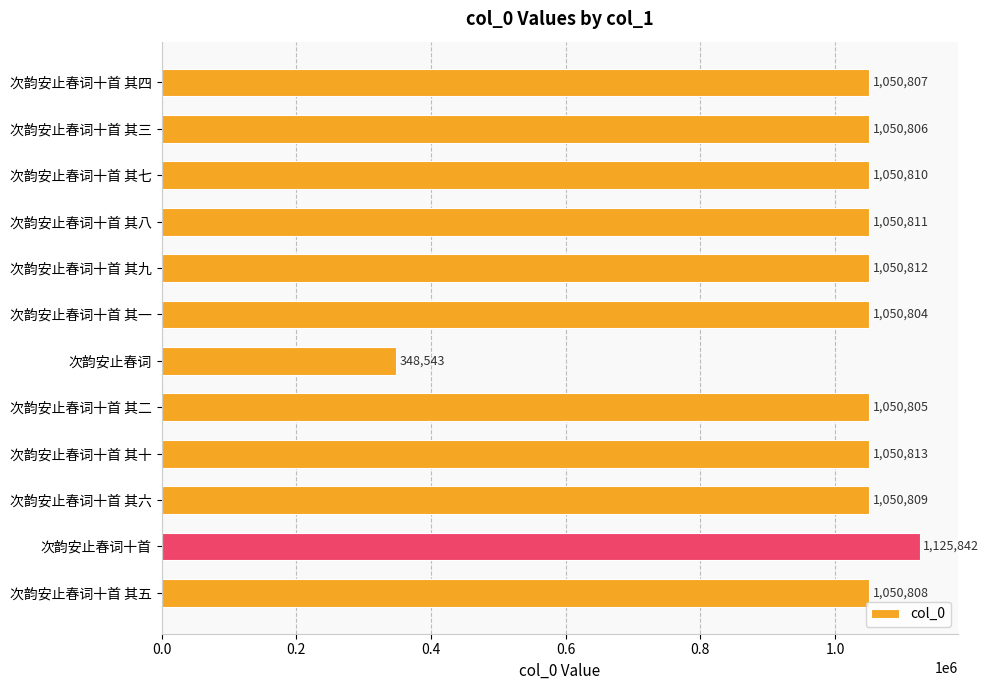

At which category does the chart reach its peak across all series?

次韵安止春词十首